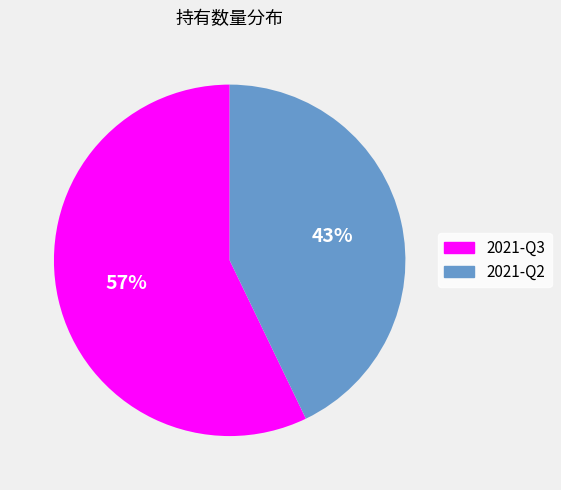

Which category accounts for the majority?

2021-Q3